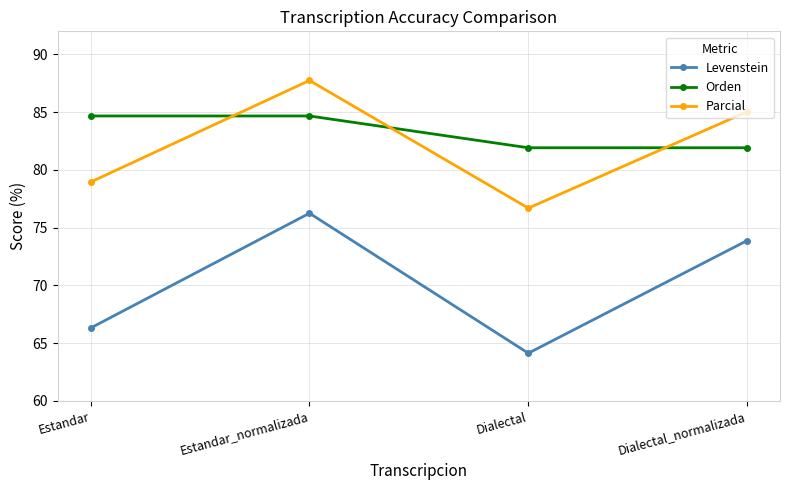

What is the highest value of the Parcial series?

87.7